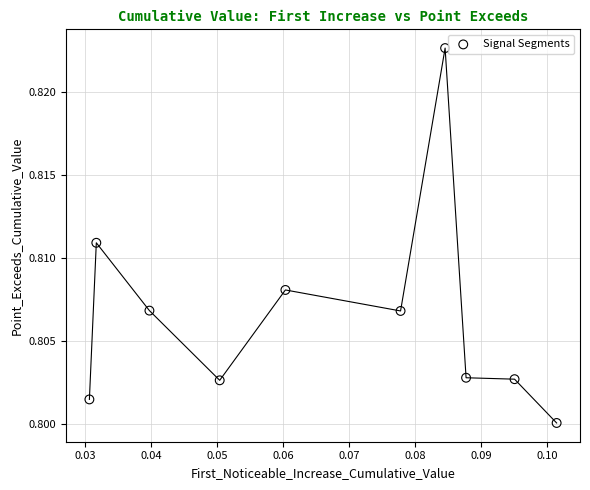

How many points are shown in the scatter plot?

10